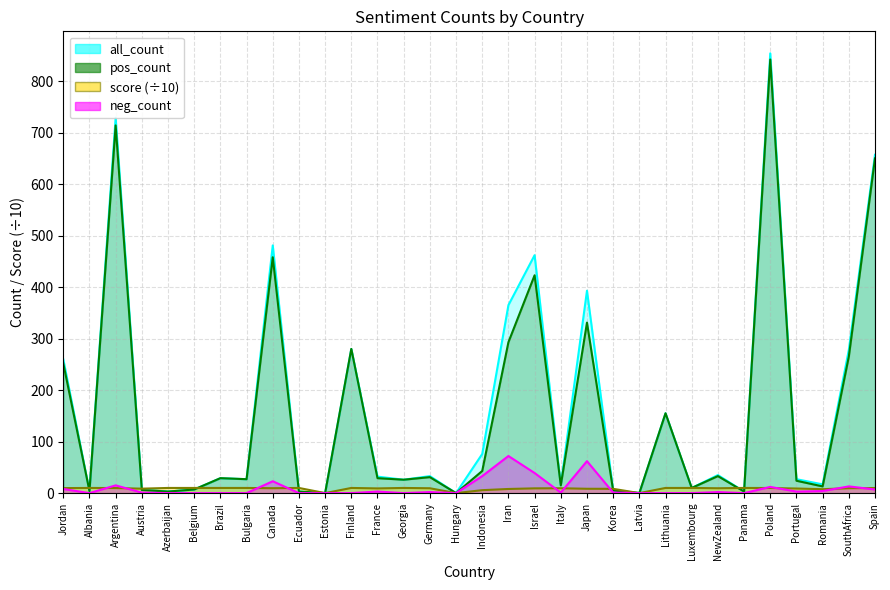

Between Jordan and Luxembourg, which series saw the biggest shift?

all_count